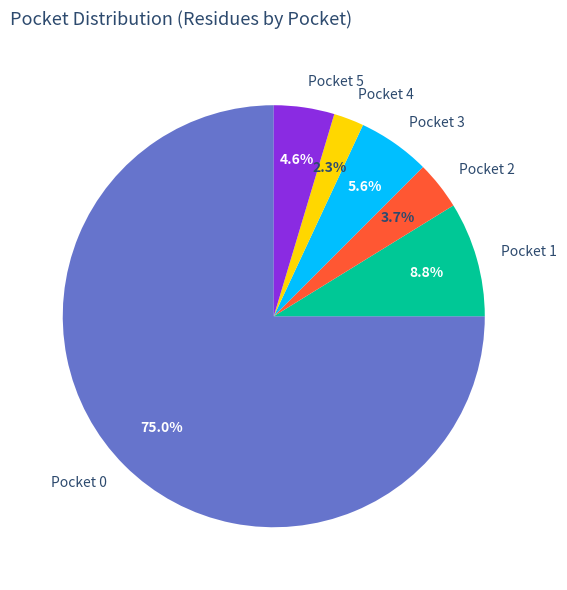

Is Pocket 5 the majority of the pie?

No